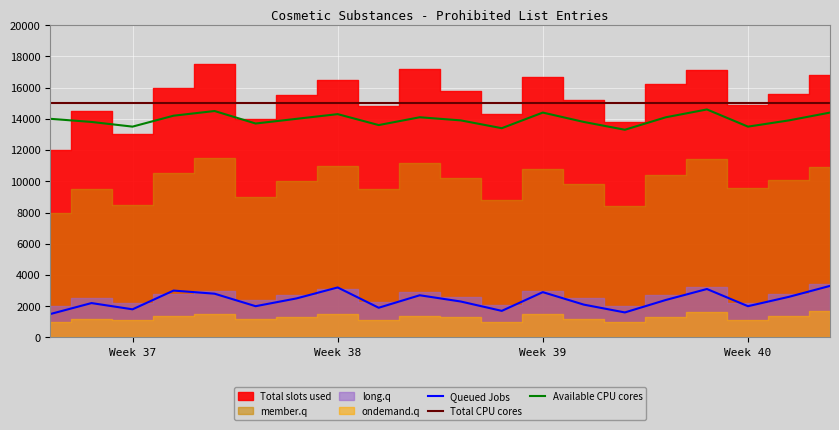

True or false: Queued Jobs and Total CPU cores intersect in this chart.

False